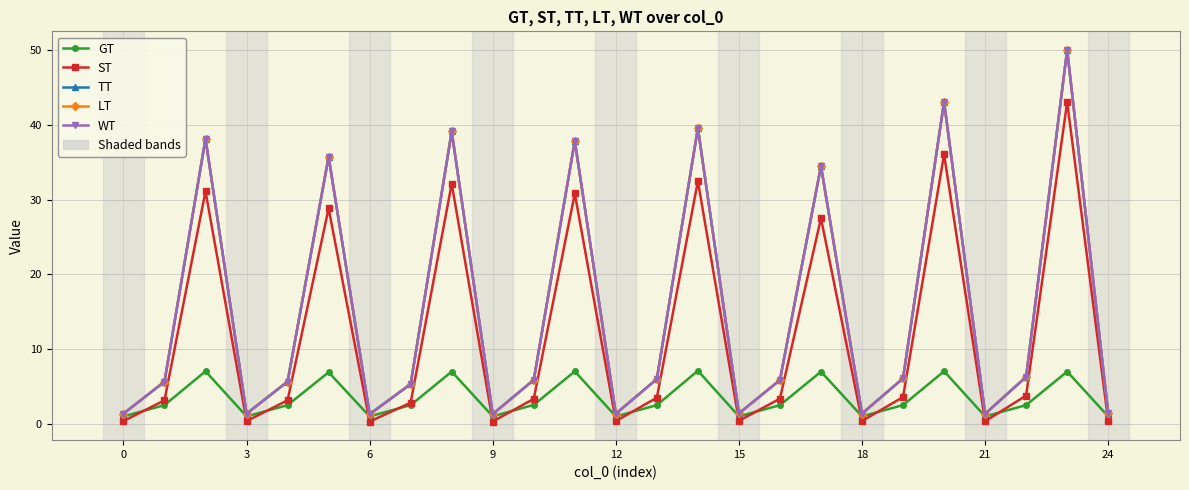

Does the chart have visible grid lines?

Yes